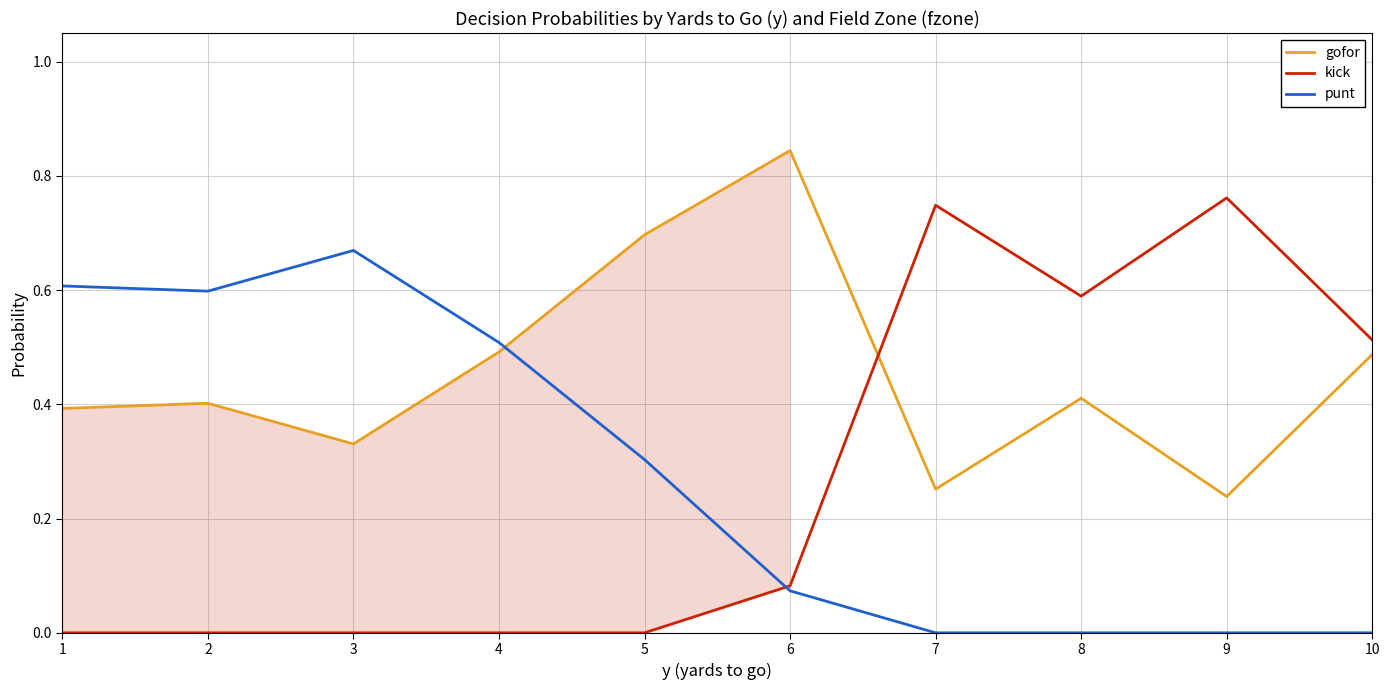

What is the spread (max minus min) of values at 2?

0.6